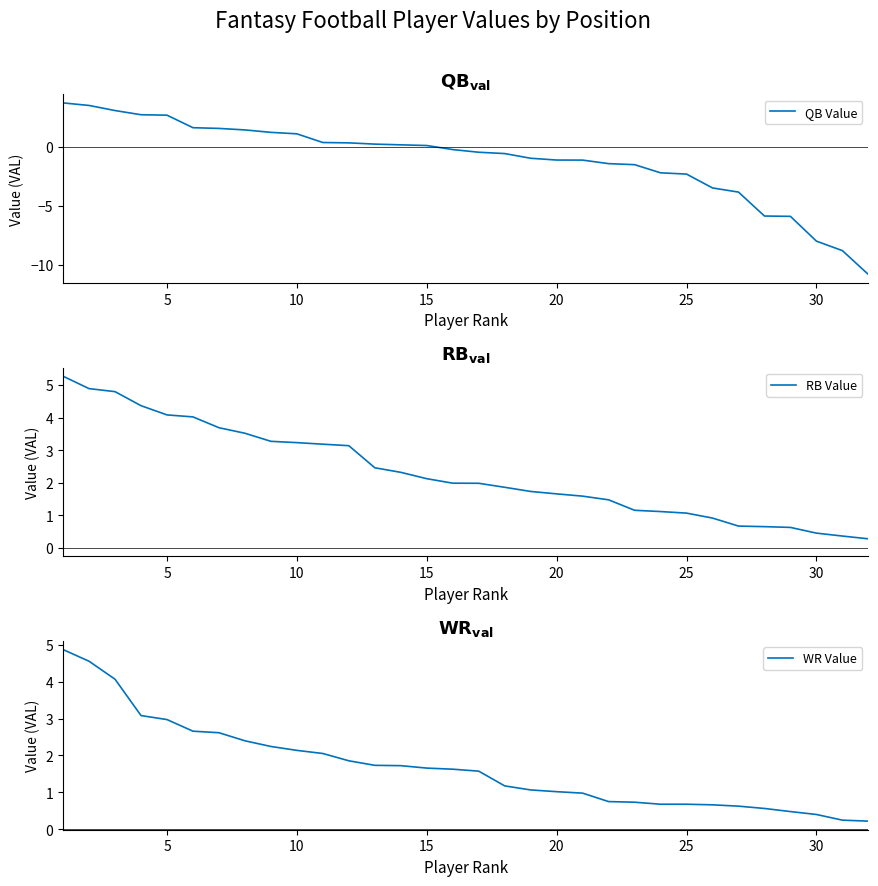

True or false: WR Value and QB Value cross at least once.

False